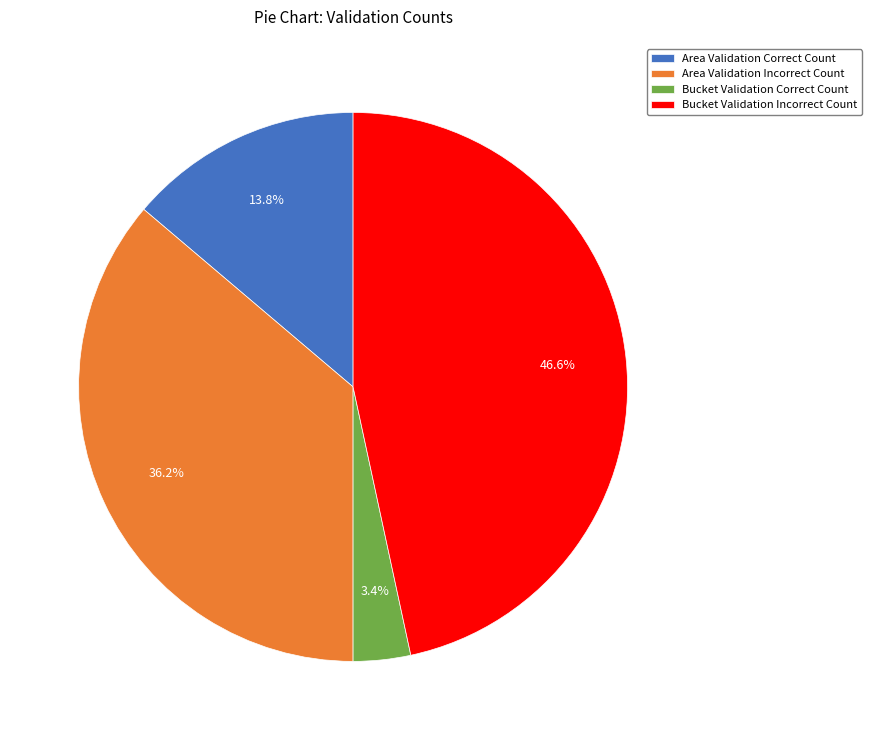

Which slice is the smallest?

Bucket Validation Correct Count